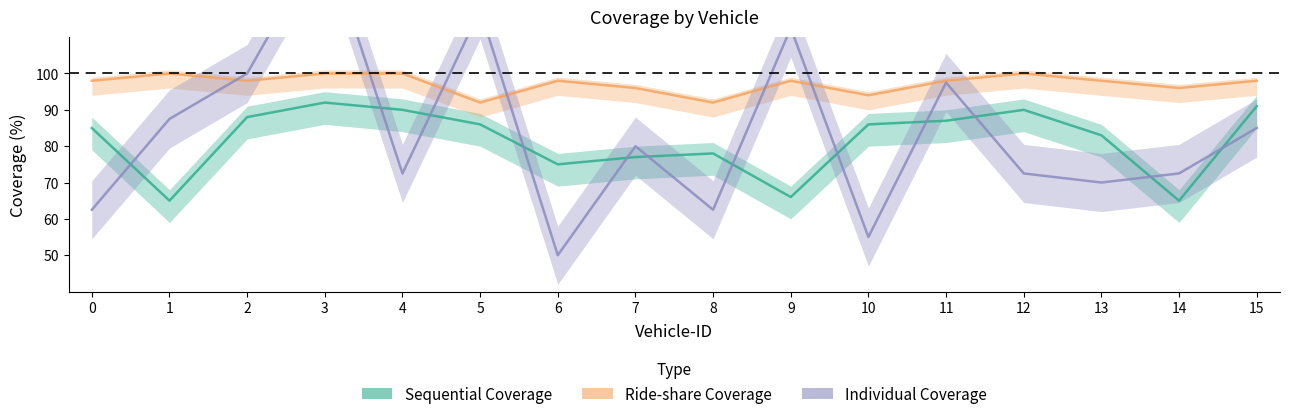

Where does the Individual Coverage series first go above 80?

1